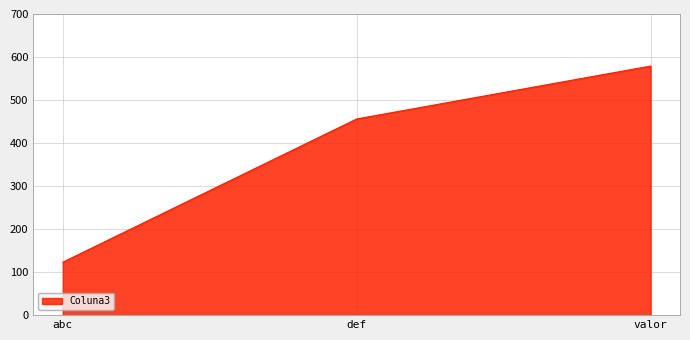

The chart shows a value of 178 at abc. True or false?

False